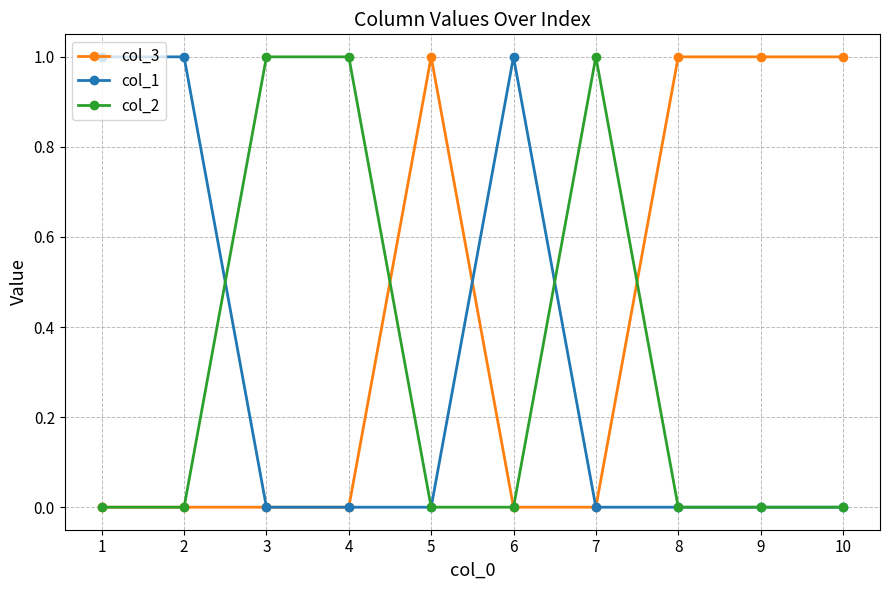

Count the col_1 values in the range 0 to 1.

10